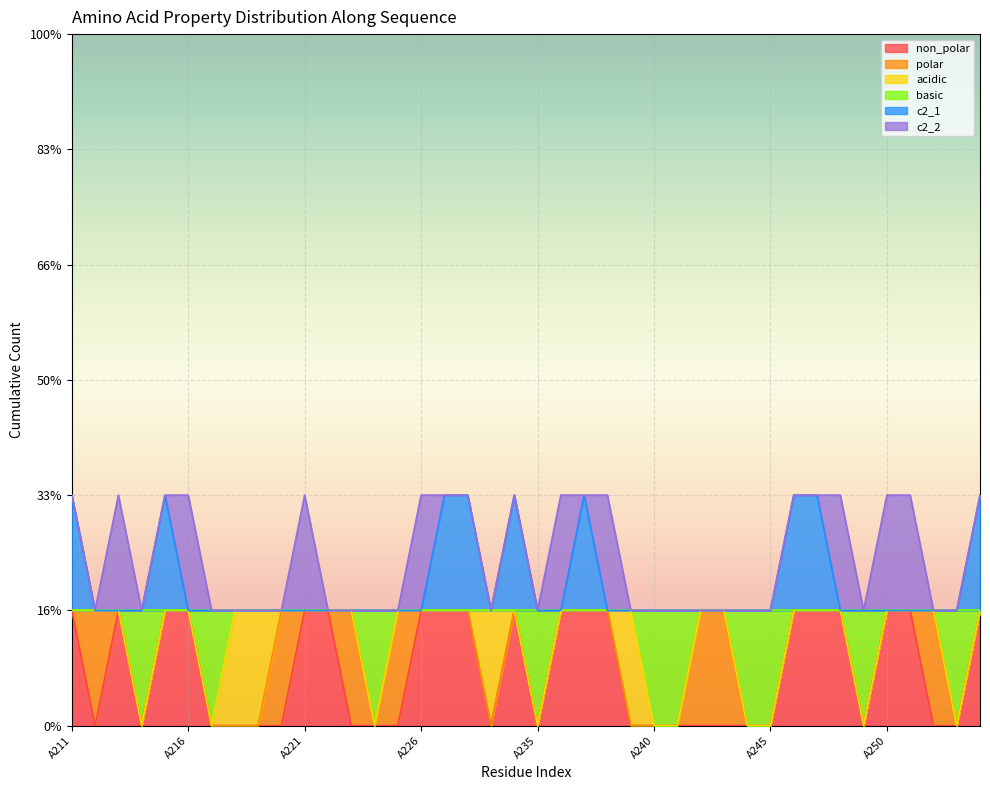

What is the difference between the basic values at A224 and A236?

1